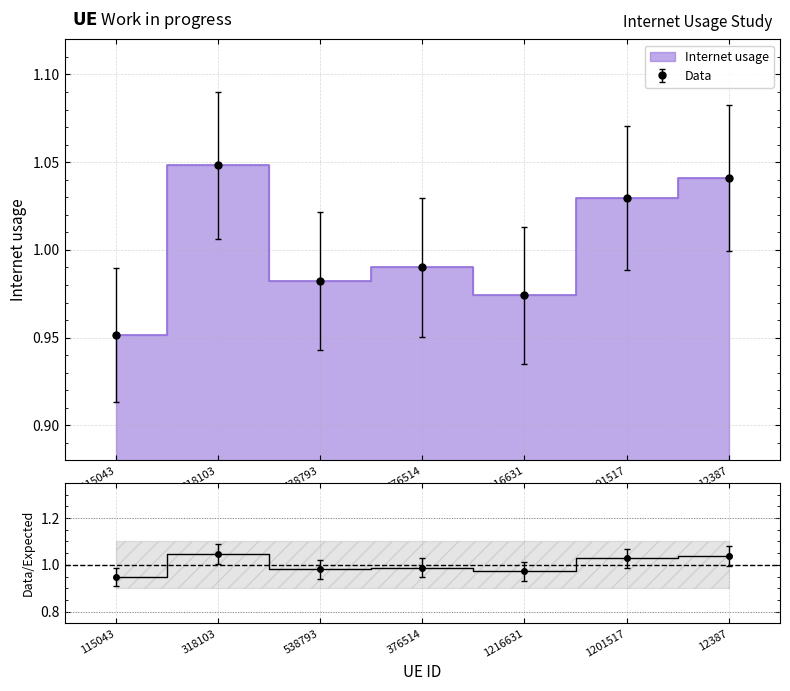

How many lines are shown in the chart?

1